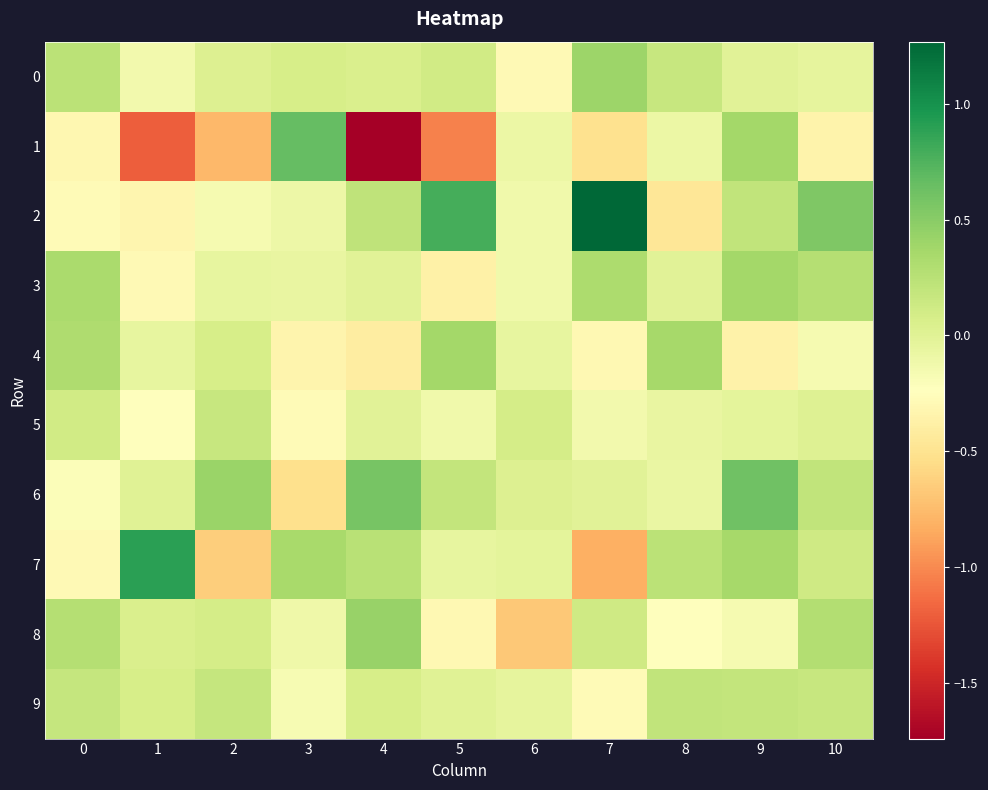

Which series changed the most between 4 and 9?

1